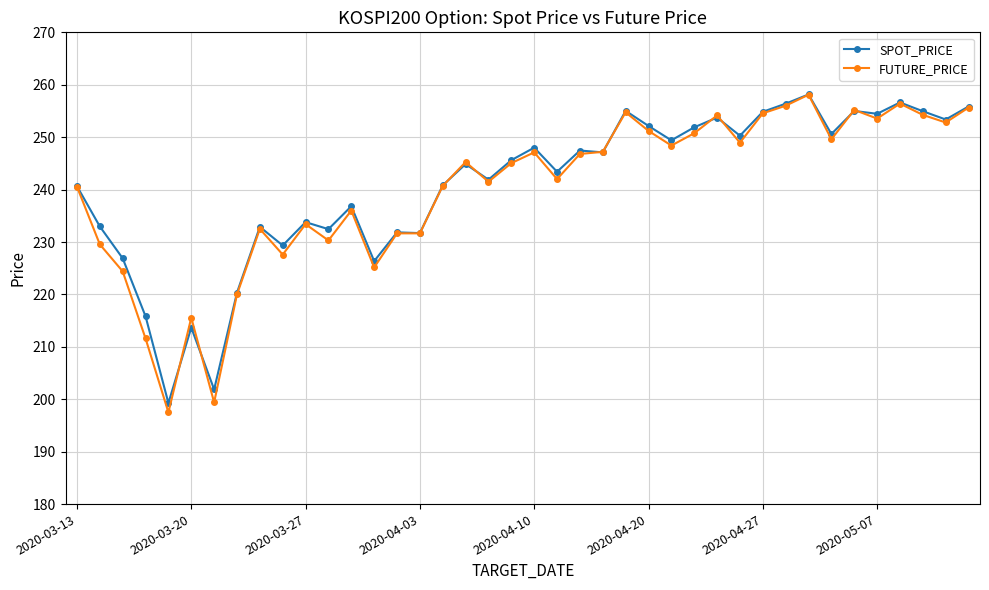

What is the value of the SPOT_PRICE point at the 11th from the left?

233.8